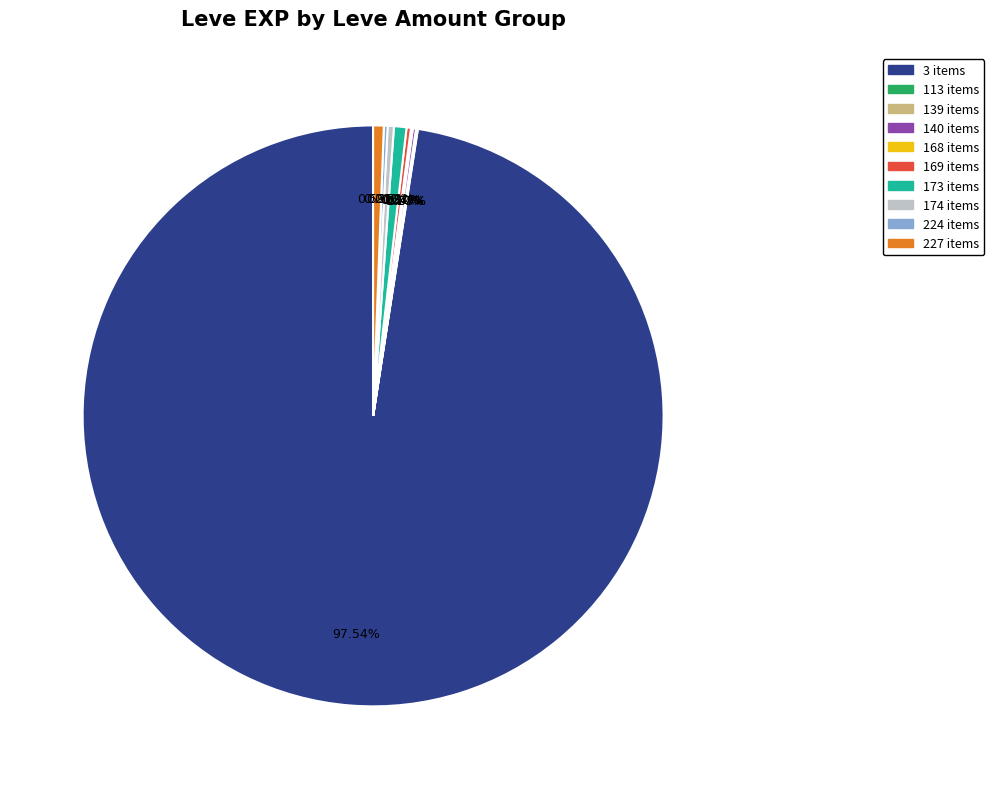

Is the sum of 174 items and 227 items greater than half?

No